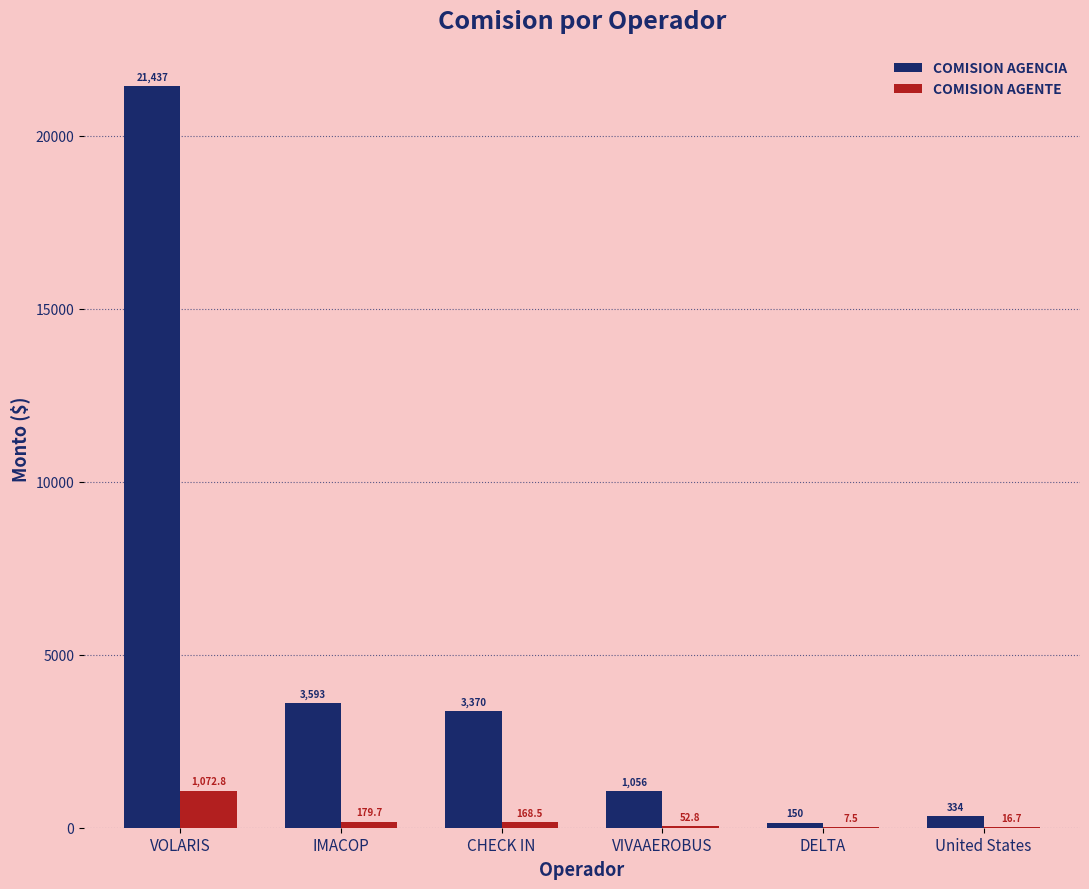

Where is COMISION AGENTE nearest to the value 540?

IMACOP